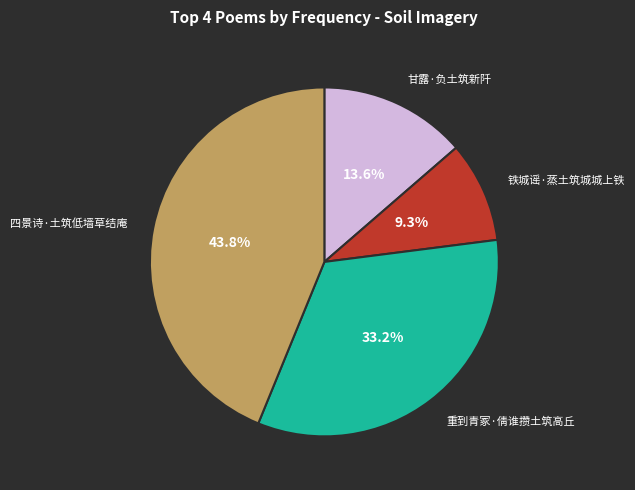

To the nearest percent, what percentage of the pie is 铁城谣·蒸土筑城城上铁?

9%